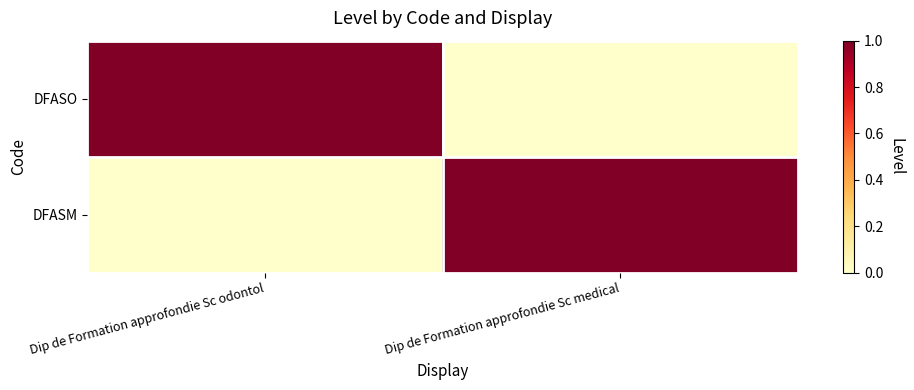

What is the greatest value displayed?

1